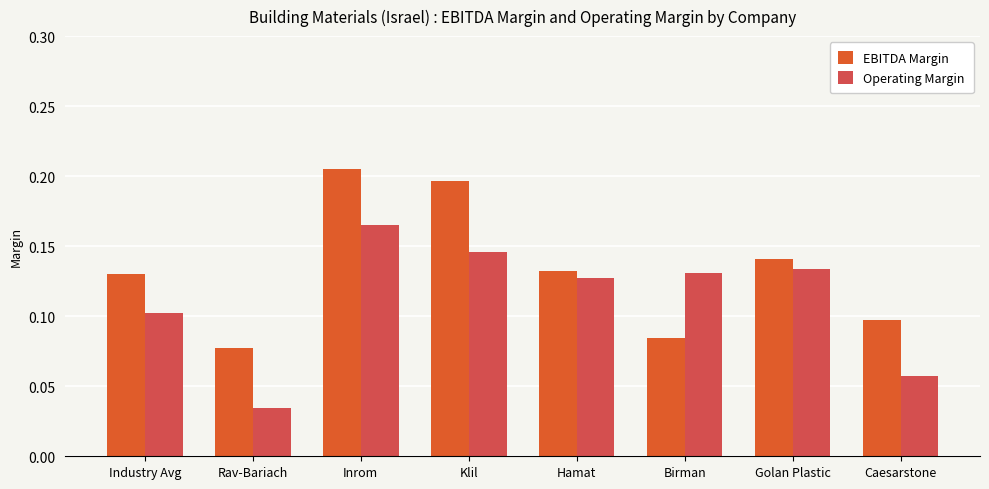

List the series in order of their peak value, lowest first.

Operating Margin, EBITDA Margin